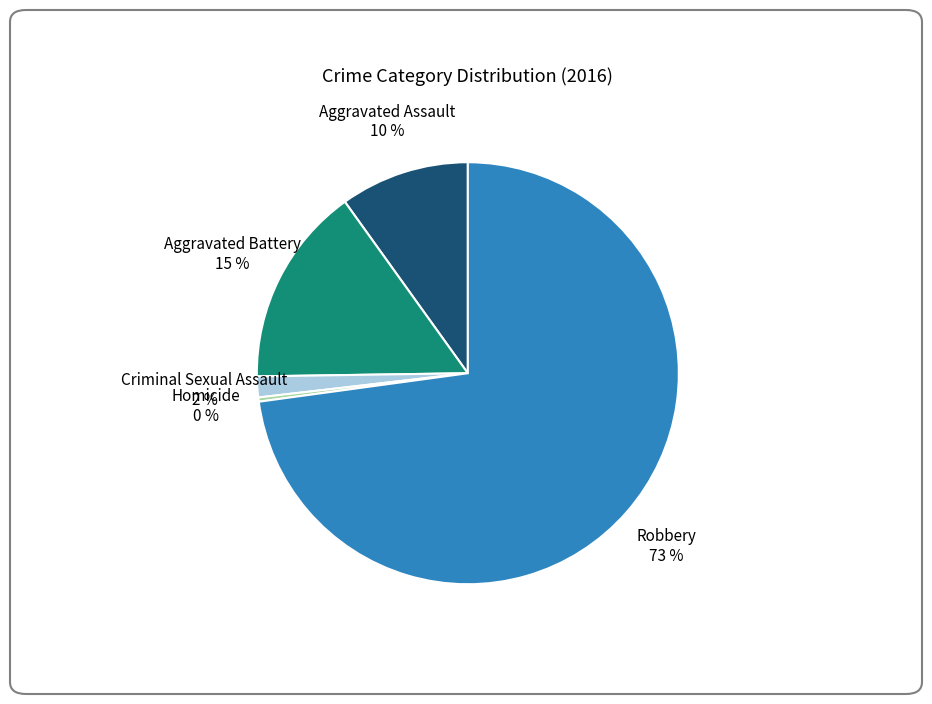

To the nearest percent, what is the average slice percentage?

20%